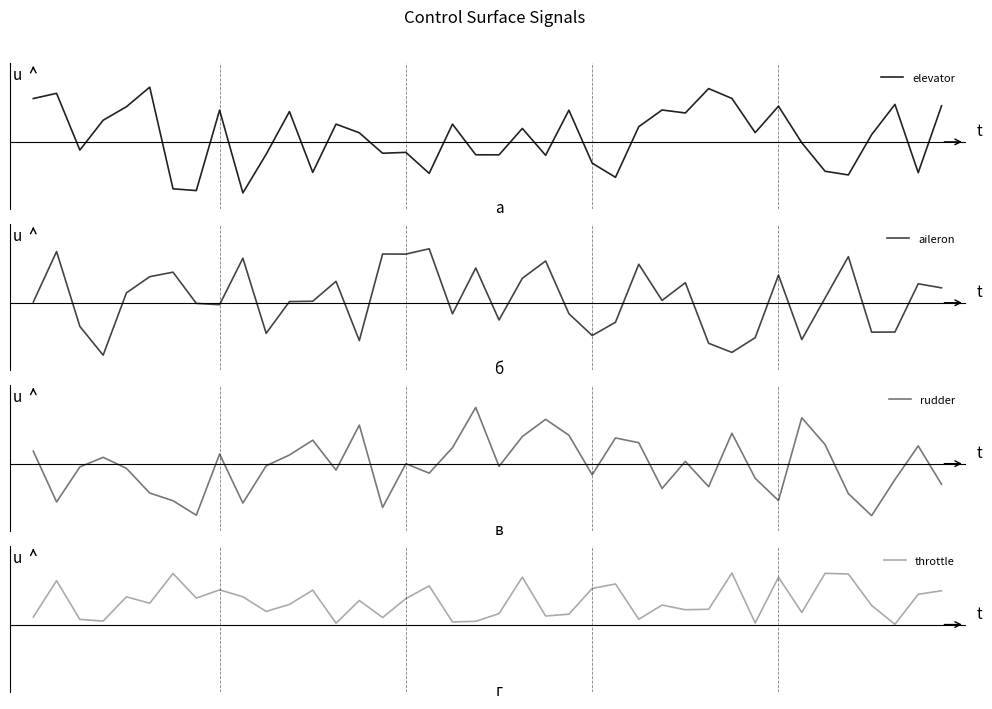

What is the approximate value of throttle at 7?

0.5